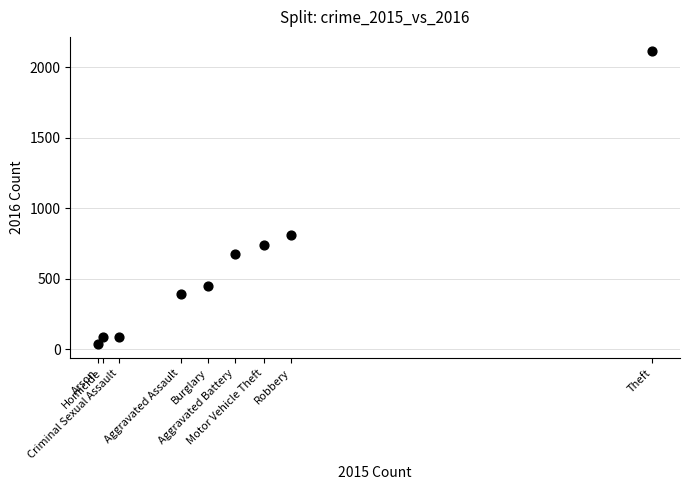

What is the range of X values (max minus min)?

1912